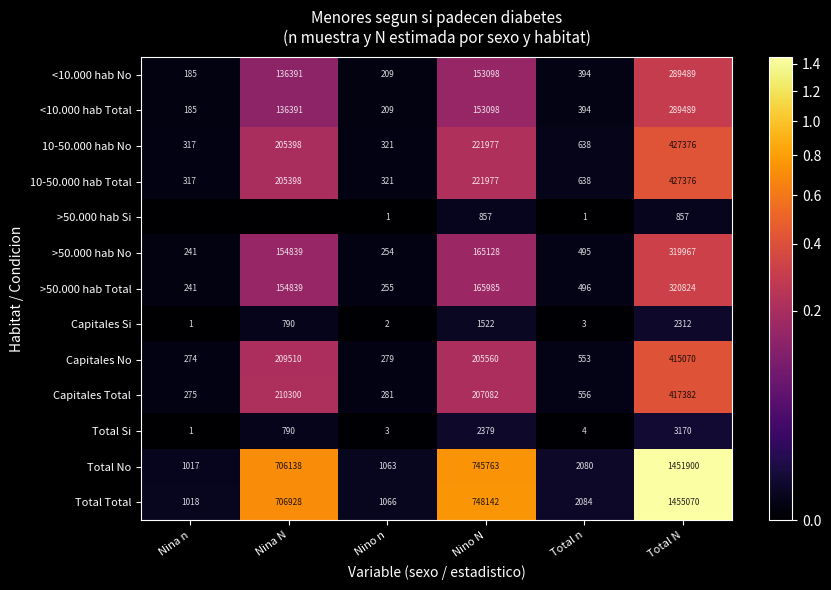

What is the difference between the highest and lowest values at Nino n?

1065